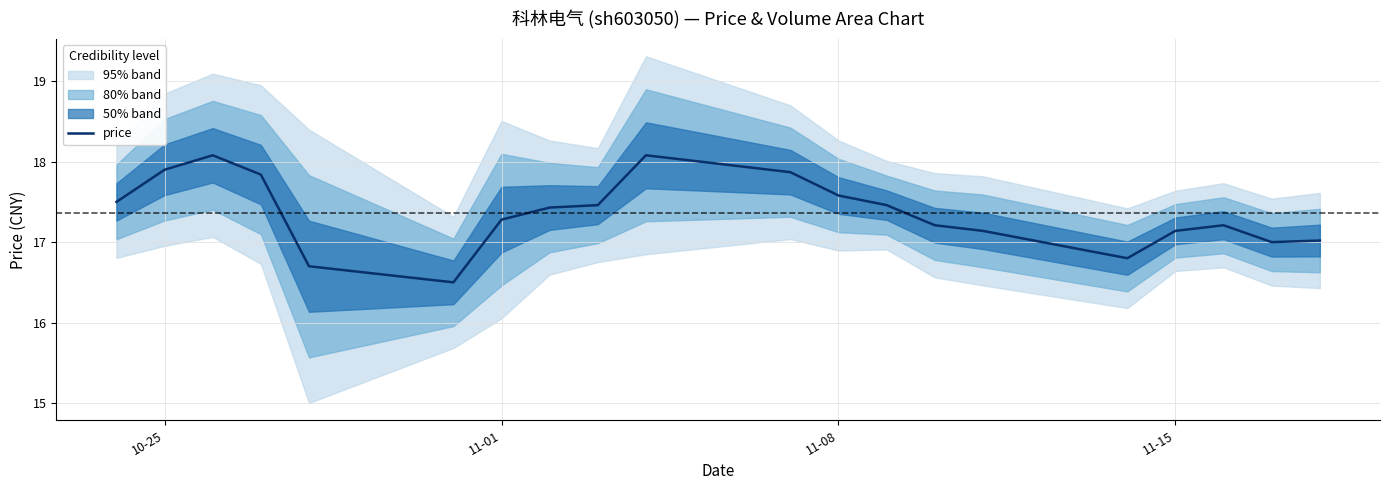

What is the highest value of the price series?

18.1